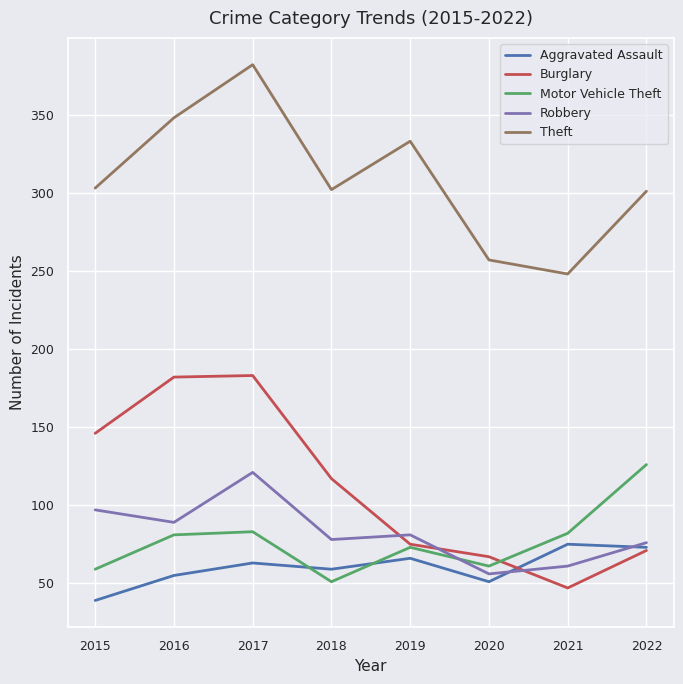

Which series has the largest total across all categories?

Theft